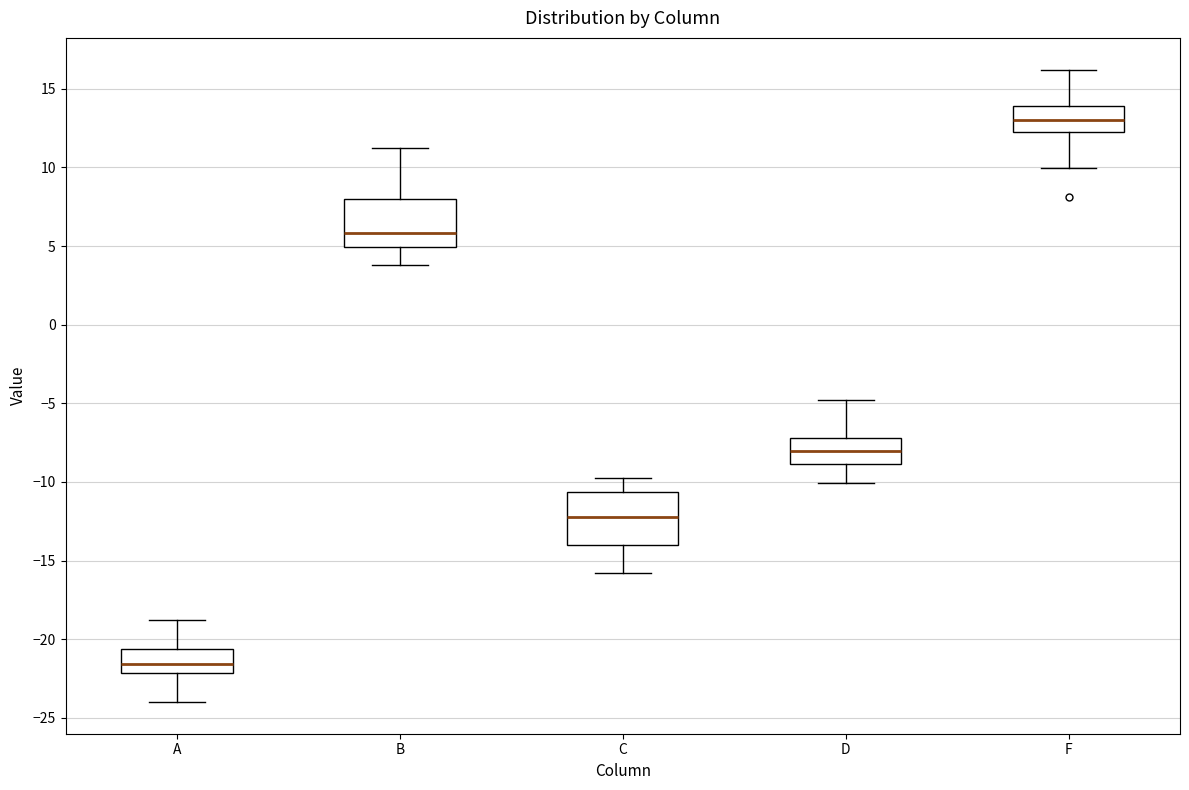

Which box's median line is the lowest?

A